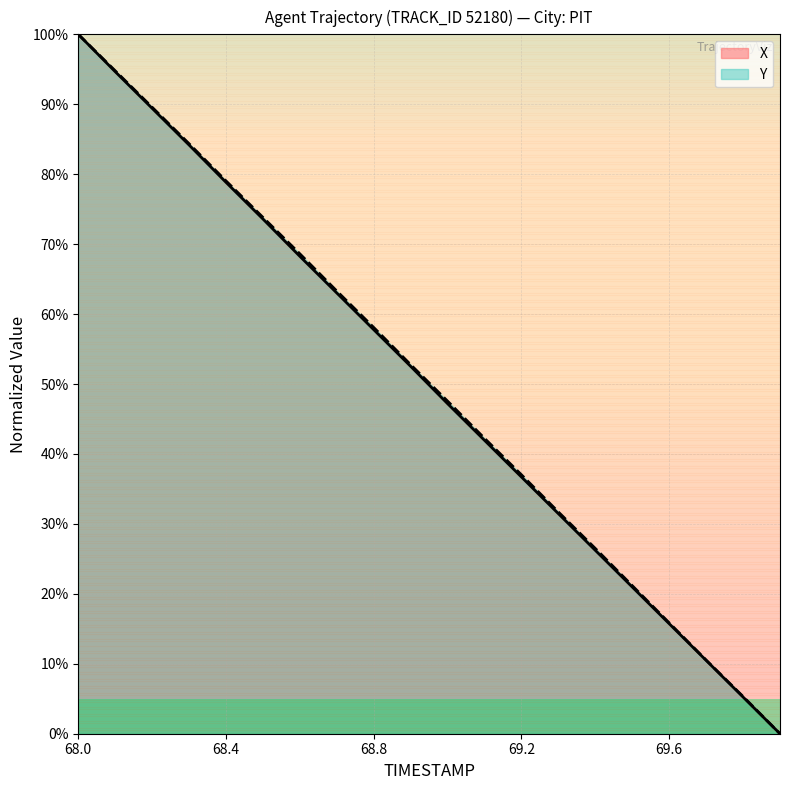

How many data points does each series have?

20